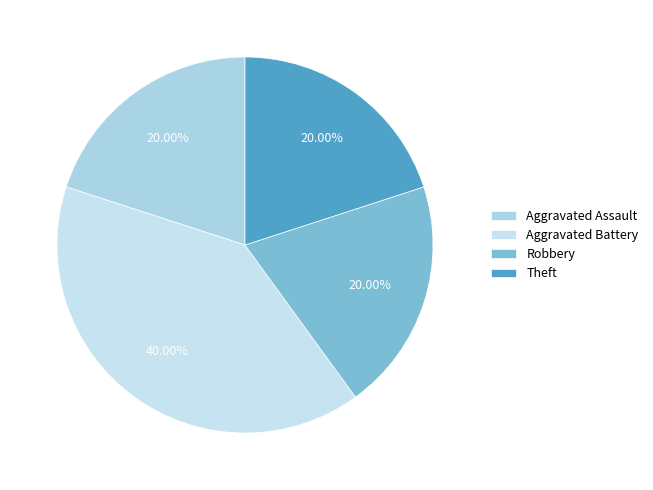

To the nearest percent, what is the average slice percentage?

25%